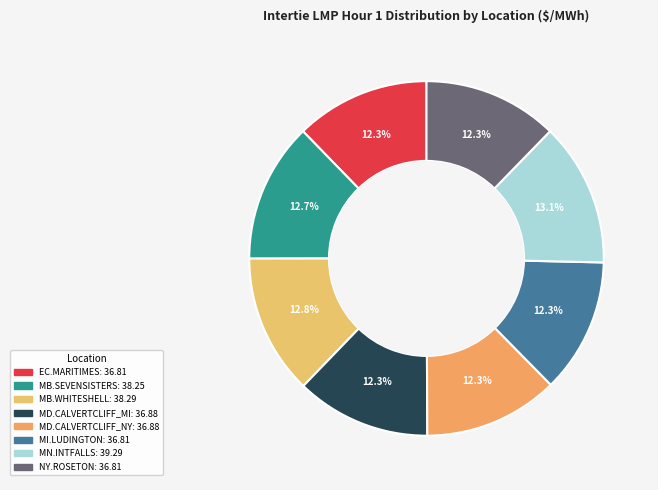

To the nearest percent, what is the difference between the largest and smallest slice percentages?

1%